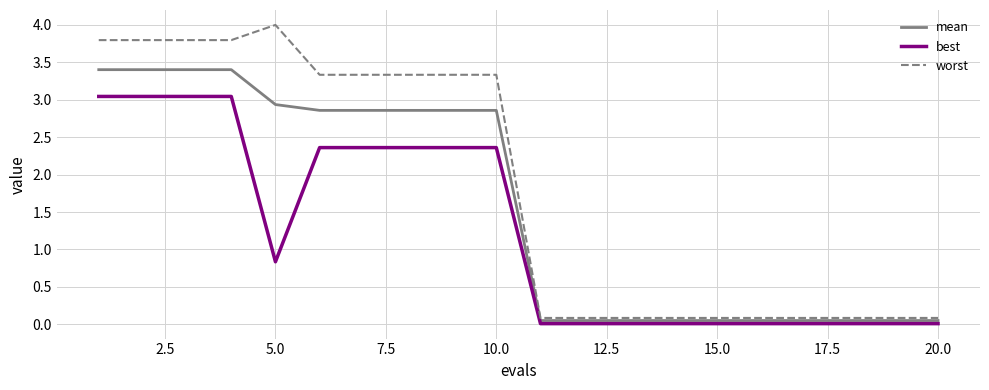

True or false: best and mean cross at least once.

False